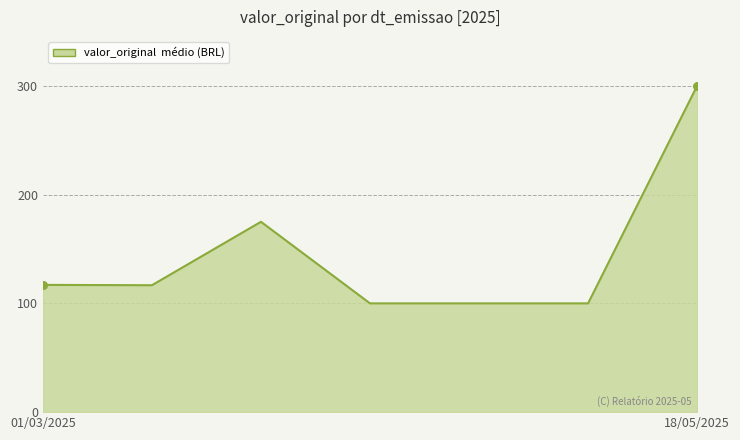

True or false: the data has more than 2 interior local peaks.

False